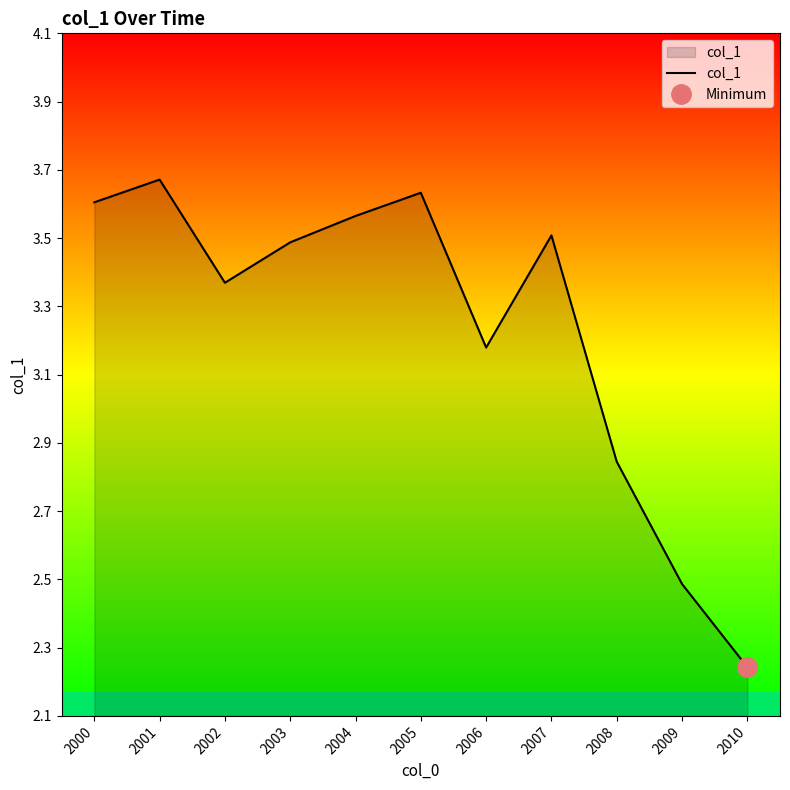

True or false: the data has more than 0 interior local peaks.

True